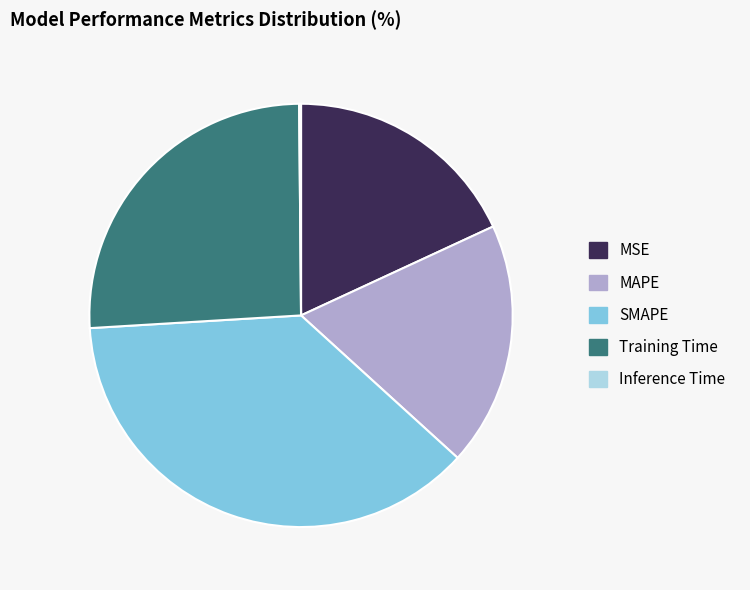

The MAPE slice represents 19% of the pie. True or false?

True